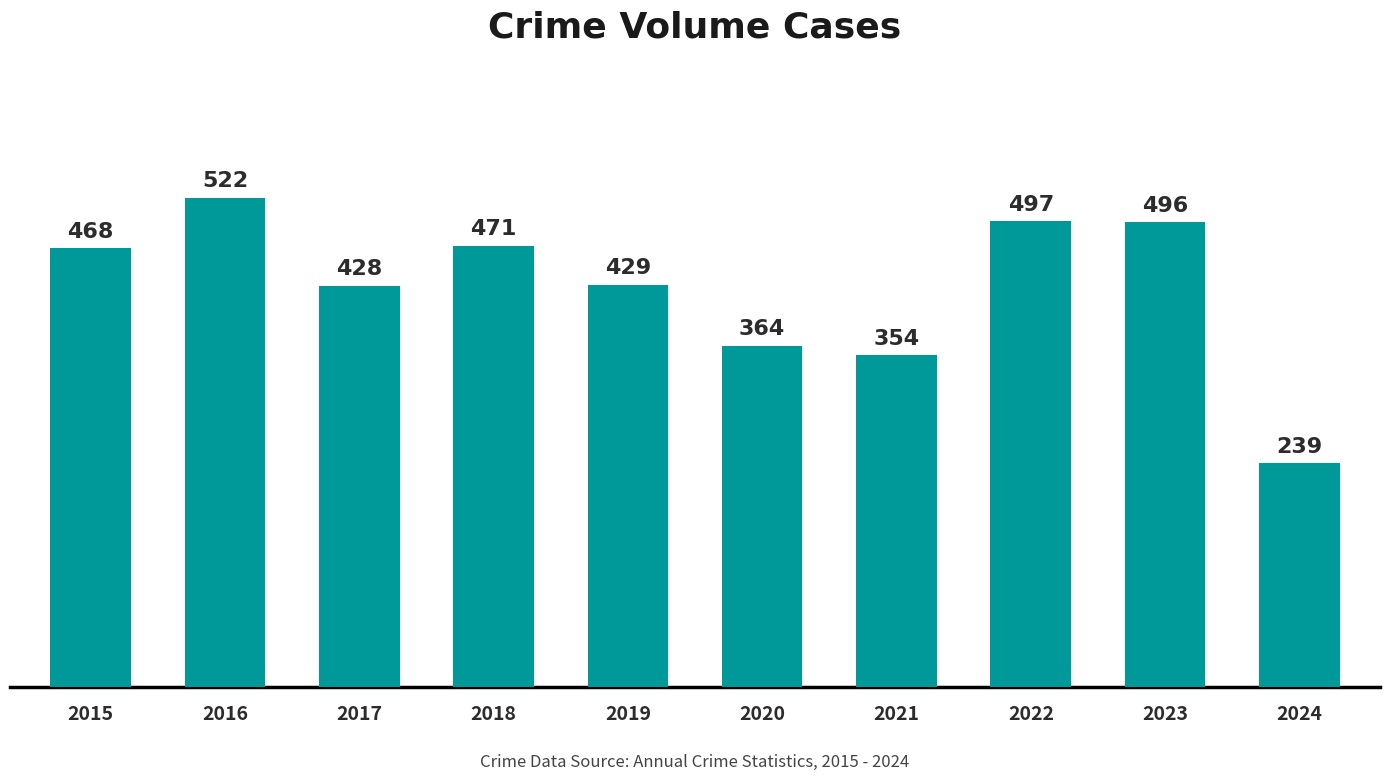

Rank the categories by value from highest to lowest.

2016, 2022, 2023, 2018, 2015, 2019, 2017, 2020, 2021, 2024